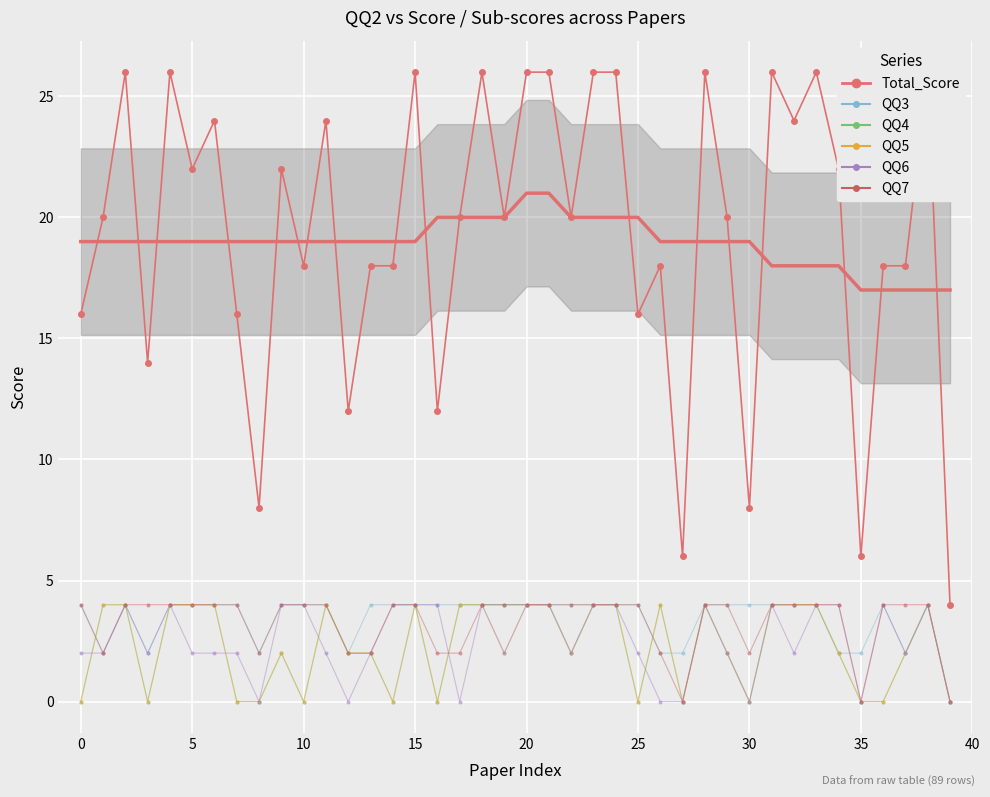

What is the highest value of the Total_Score series?

26